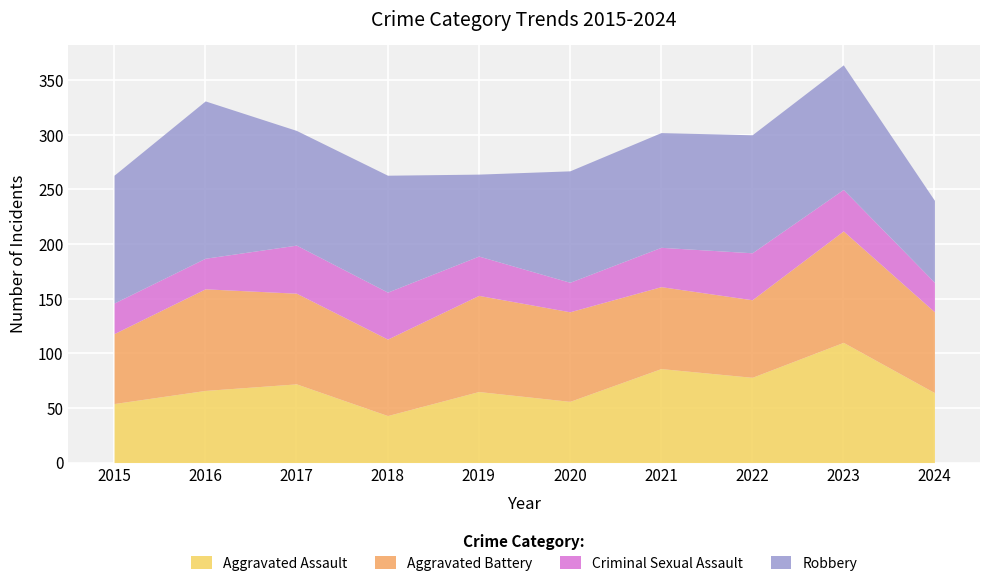

At which category does Aggravated Assault reach its first local peak?

2017